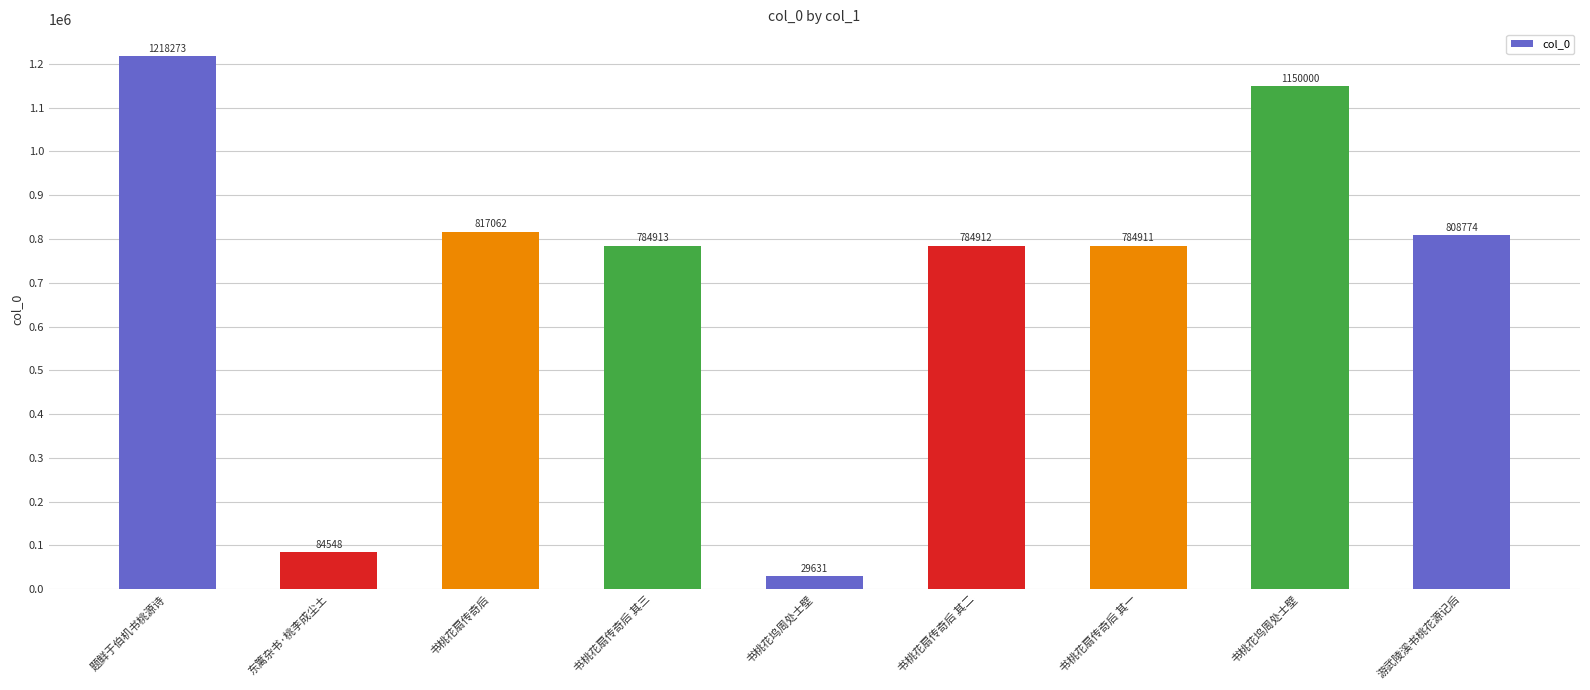

What is the smallest value displayed?

29631